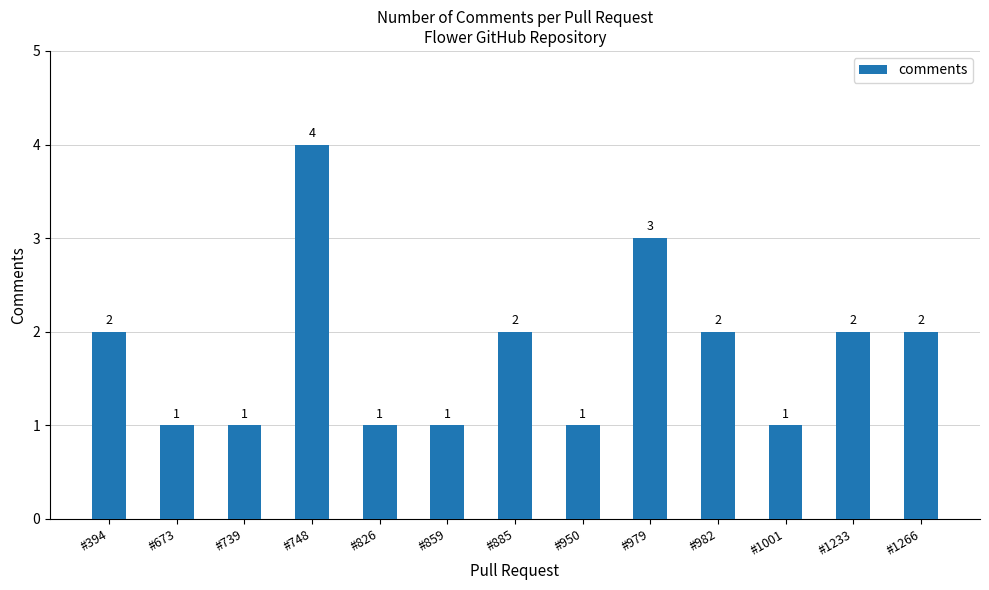

How many values are between 1 and 2?

11